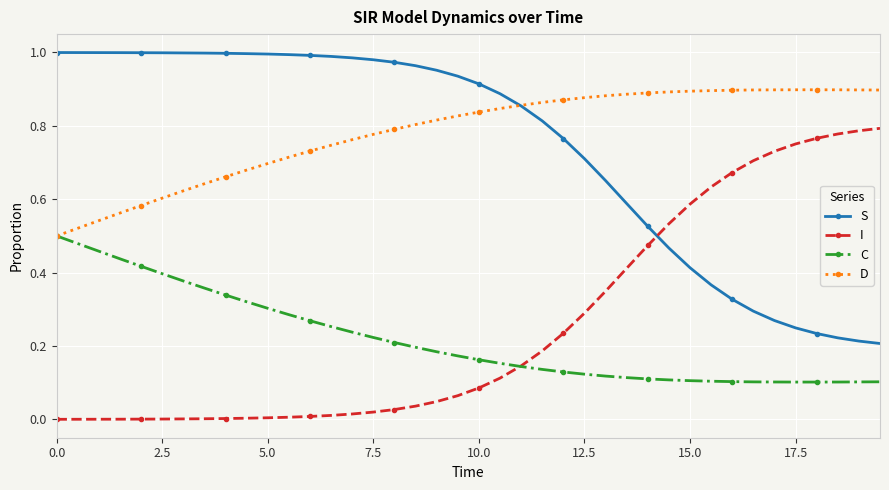

Does the chart have visible grid lines?

Yes